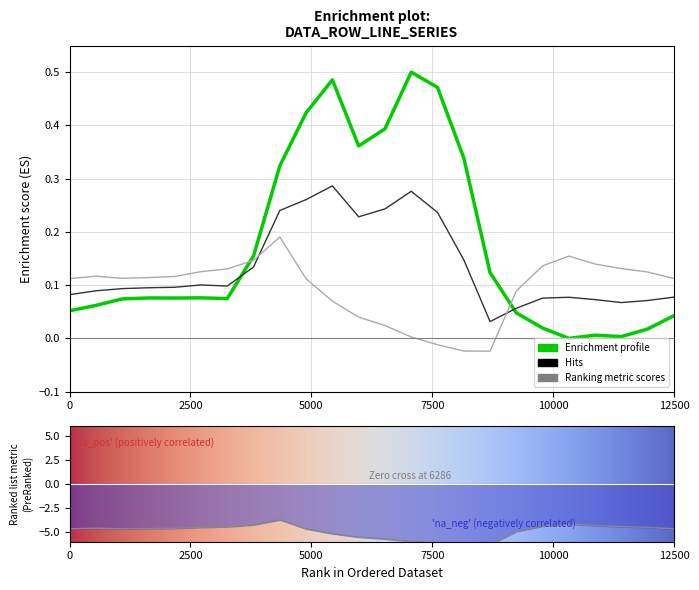

Reading left to right, extract all data points from this chart.

row_0.0: 0.1	0.1	0.1	0.1	0.1	0.1	0.1	0.2	0.3	0.4	0.5	0.4	0.4	0.5	0.5	0.3	0.1	0.0	0.0	0.0	0.0	0.0	0.0	0.0
row_0.1: 0.1	0.1	0.1	0.1	0.1	0.1	0.1	0.1	0.2	0.3	0.3	0.2	0.2	0.3	0.2	0.1	0.0	0.1	0.1	0.1	0.1	0.1	0.1	0.1
row_0.2: -4.7	-4.6	-4.6	-4.6	-4.6	-4.5	-4.4	-4.2	-3.7	-4.7	-5.2	-5.5	-5.7	-6.0	-6.1	-6.3	-6.3	-4.9	-4.4	-4.1	-4.3	-4.4	-4.5	-4.7